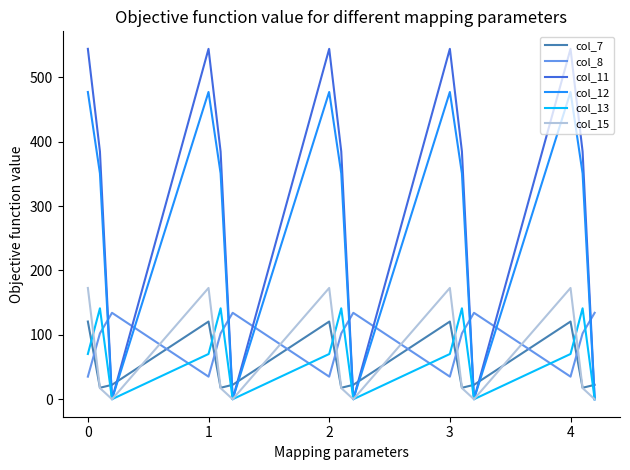

What is the difference between the maximum and second lowest values in the col_13 series?

141.2